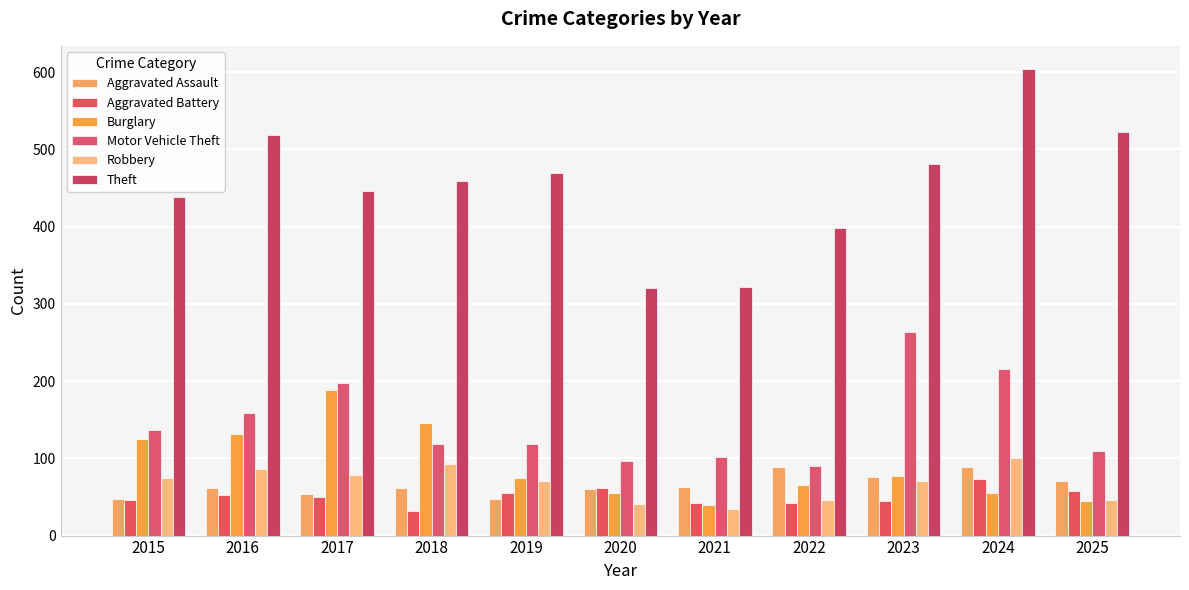

At which category is the sum across all series the highest?

2024